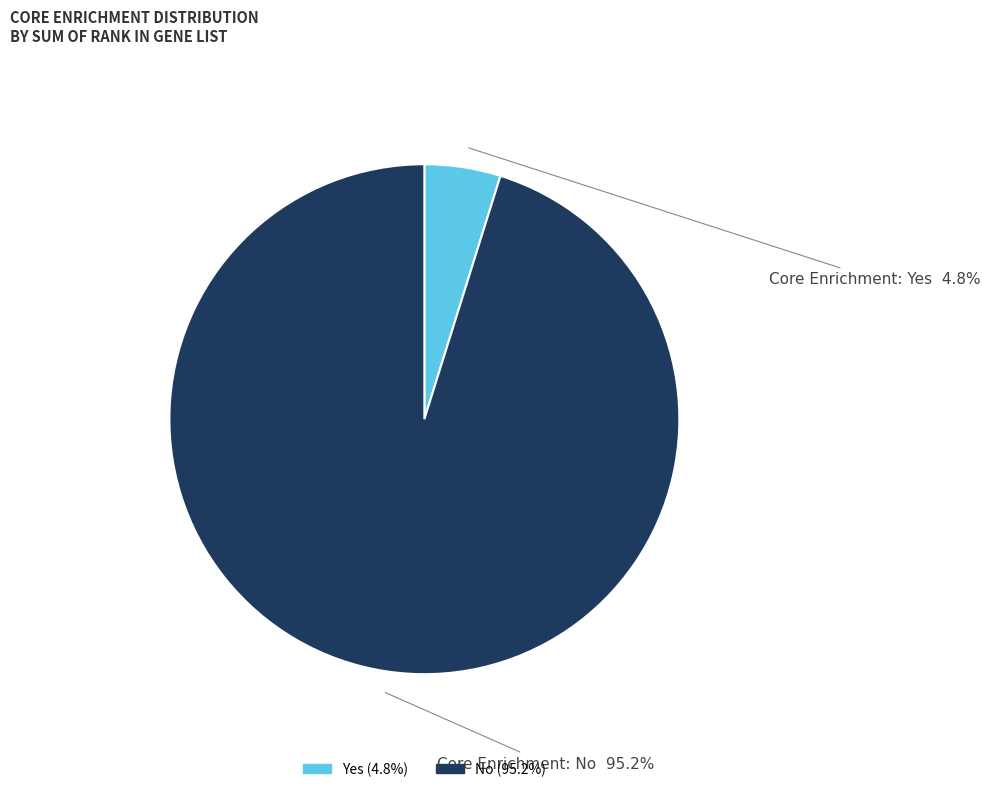

Combined, do Yes and No account for over 50%?

Yes